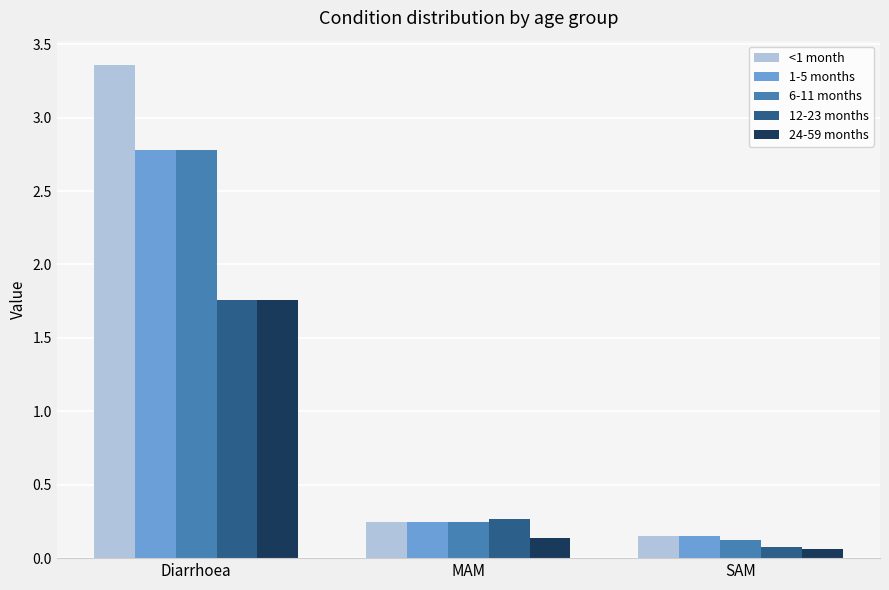

What position from the left is SAM?

3